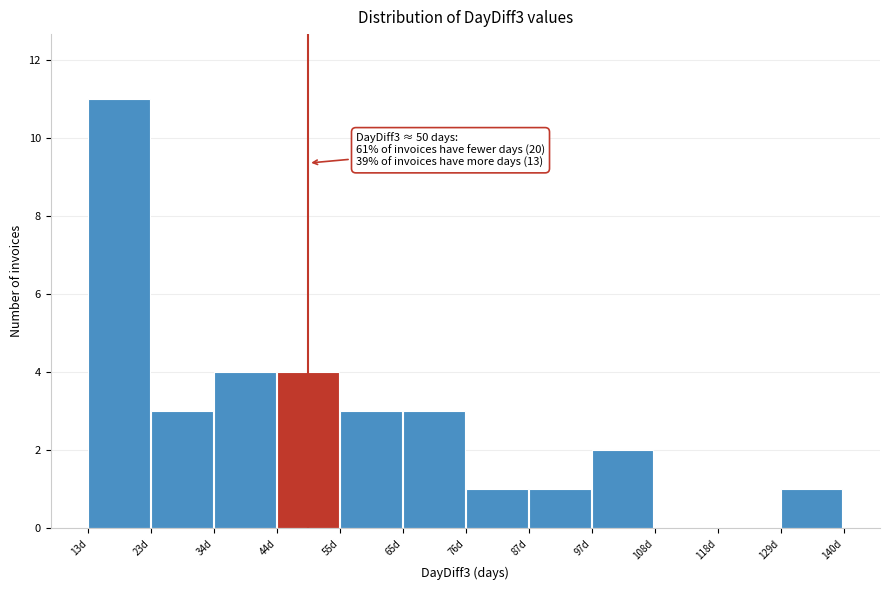

Which range on the x-axis has the tallest bar?

14 to 24